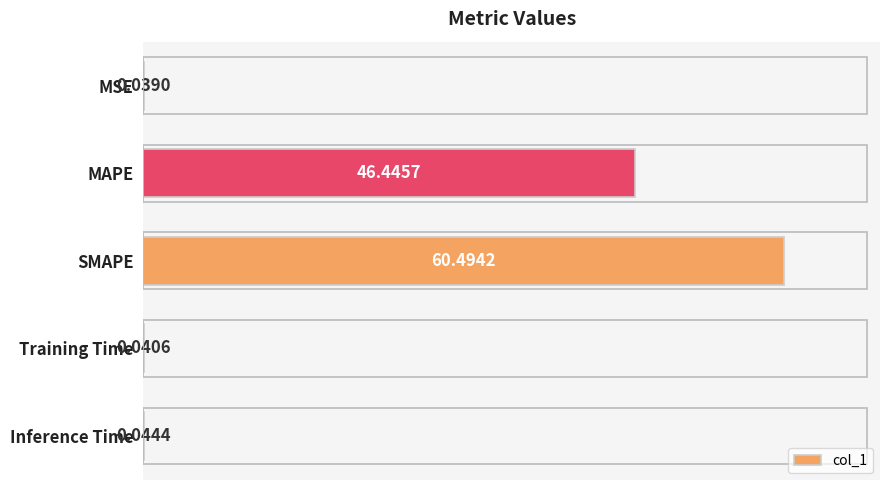

How many distinct data groups are displayed?

1